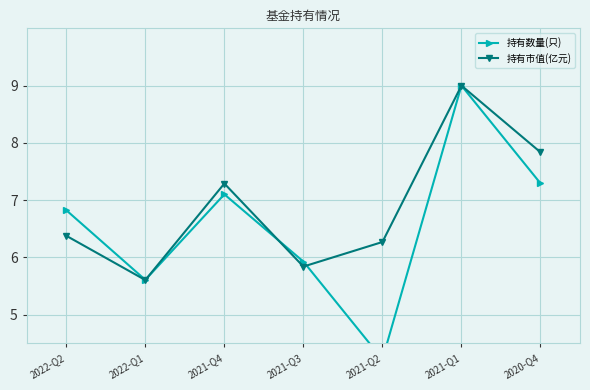

After their last crossing, which series has the higher values: 持有市值(亿元) or 持有数量(只)?

持有市值(亿元)